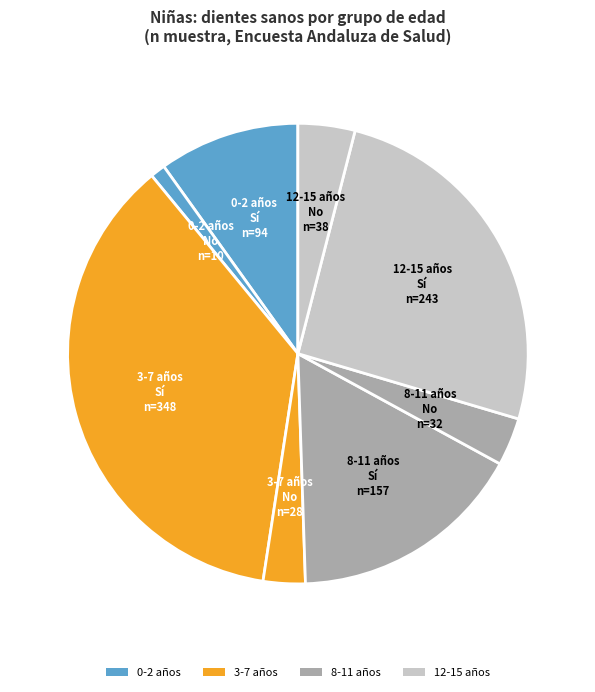

Is it true that 0-2 años Sí is 3% of the pie?

False